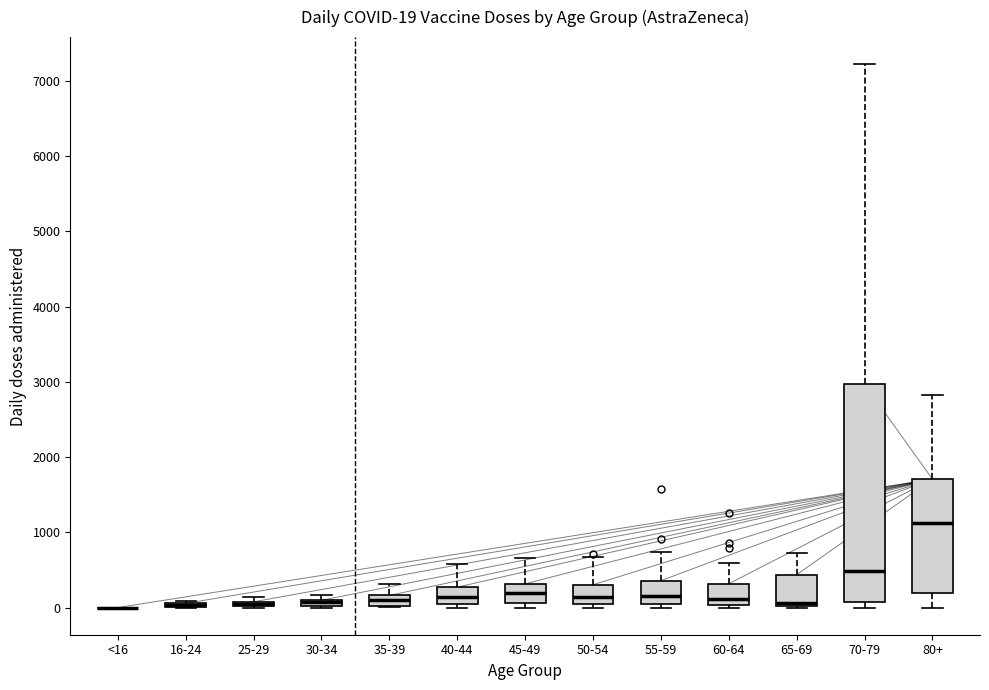

Comparing the boxes themselves (not the whiskers), which one is the tallest?

70-79